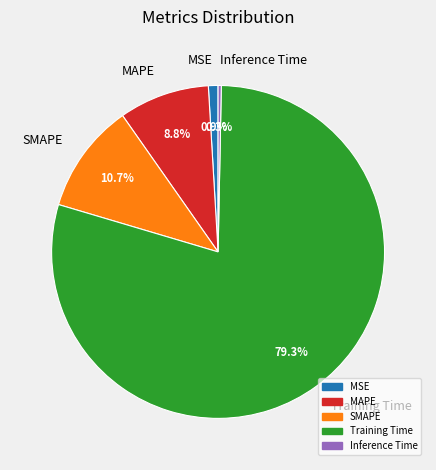

How many slices are in this pie chart?

5